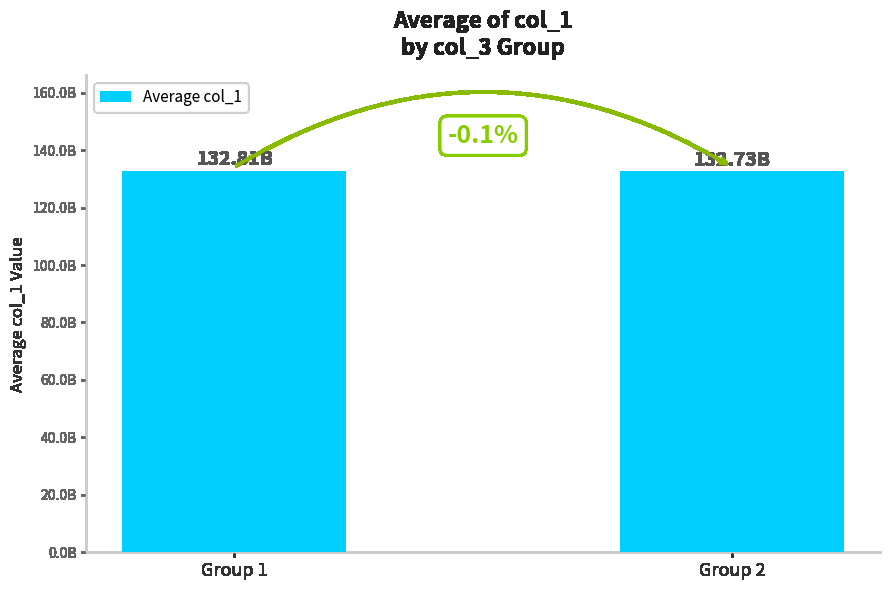

Rank the categories by value from lowest to highest.

Group 2, Group 1